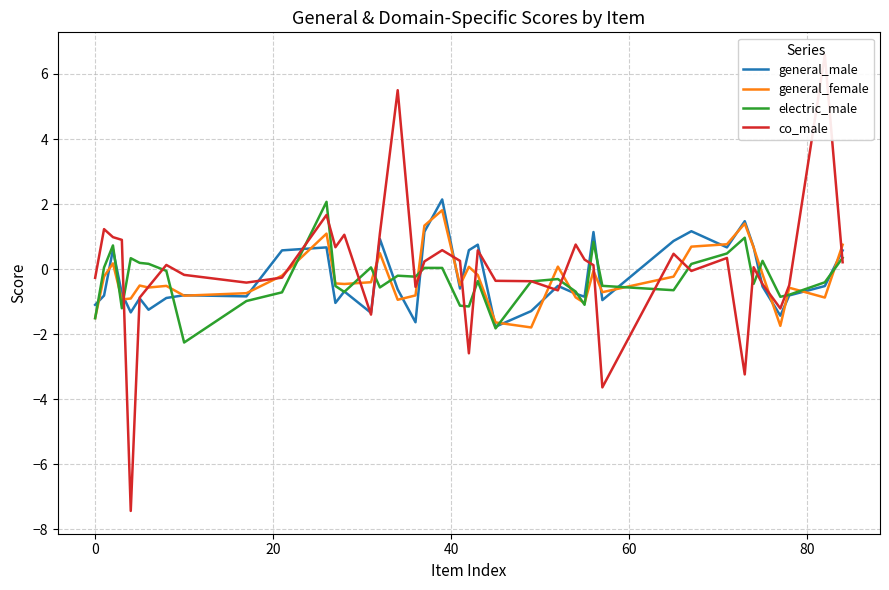

What is the highest value of the general_male series?

2.1